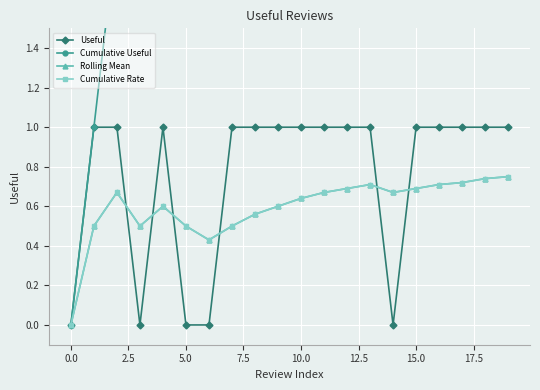

What is the label of the 12th point from the left?

11